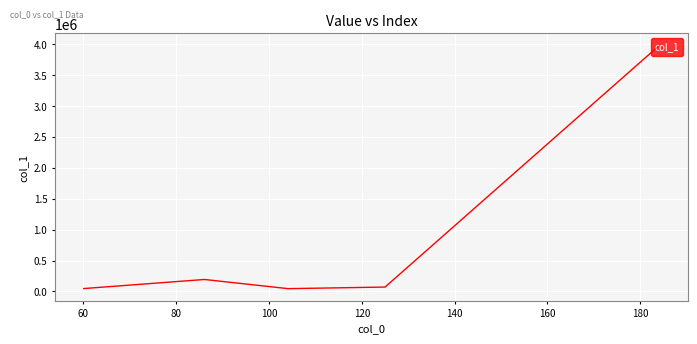

What is the greatest value displayed?

3979560.0